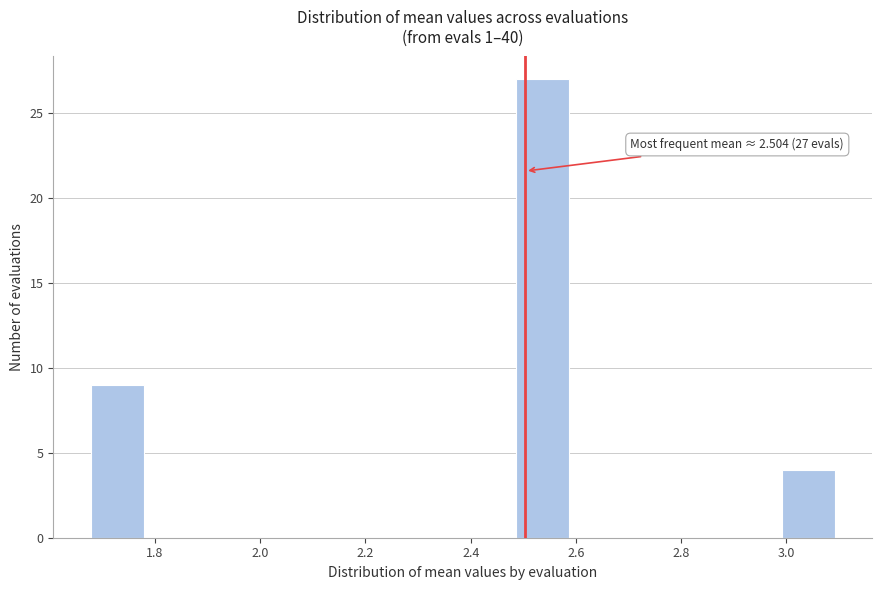

Which range on the x-axis has the tallest bar?

2.48 to 2.58